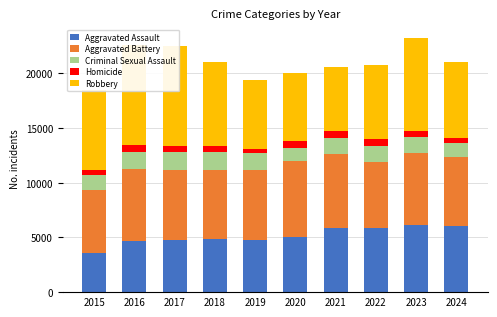

What is the minimum value shown in the chart?

411